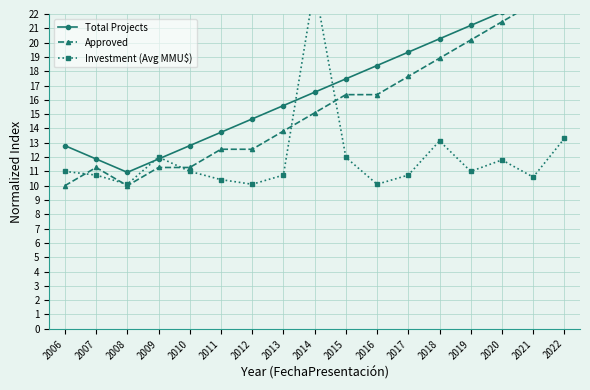

Between 2014 and 2018, which series saw the biggest shift?

Investment (Avg MMU$)